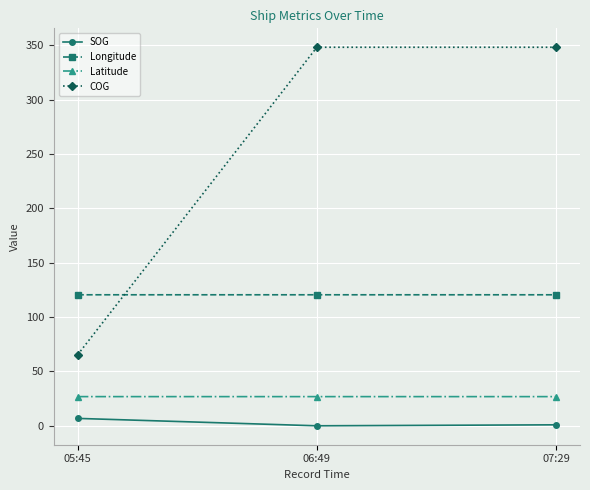

At 05:45, list the series in order from smallest to largest.

SOG, Latitude, COG, Longitude